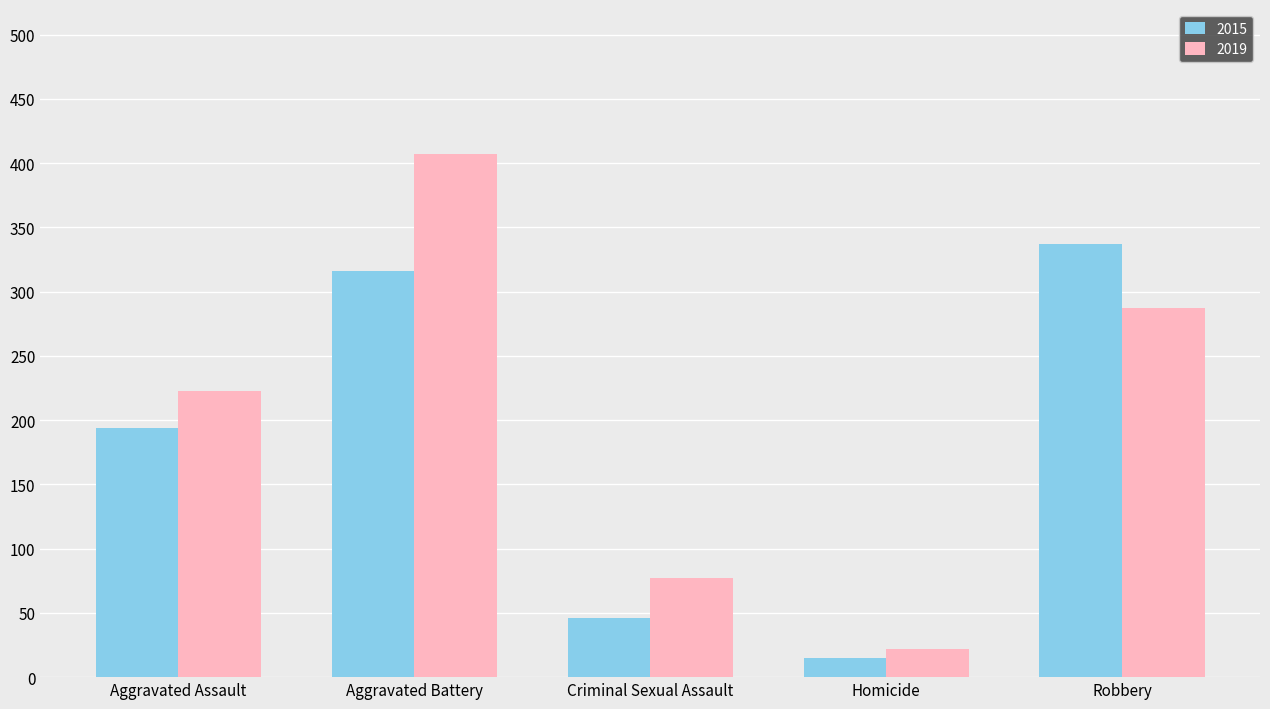

List the series in order of their peak value, highest first.

2019, 2015